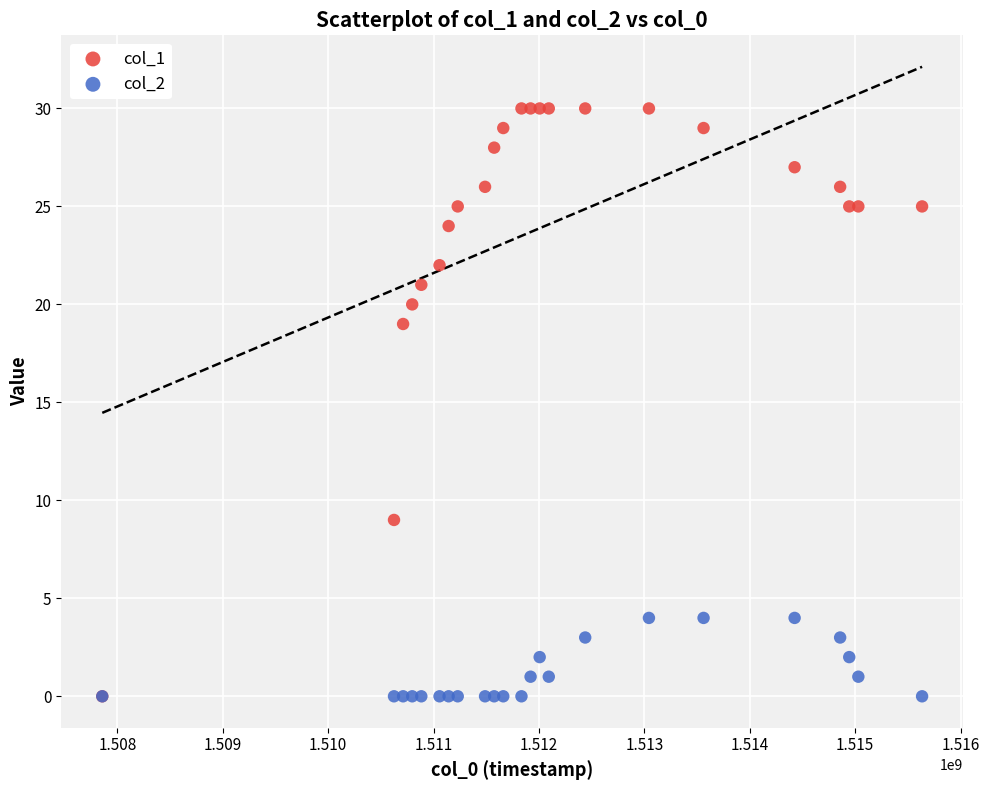

Across all series, what Y value is closest to 15?

19